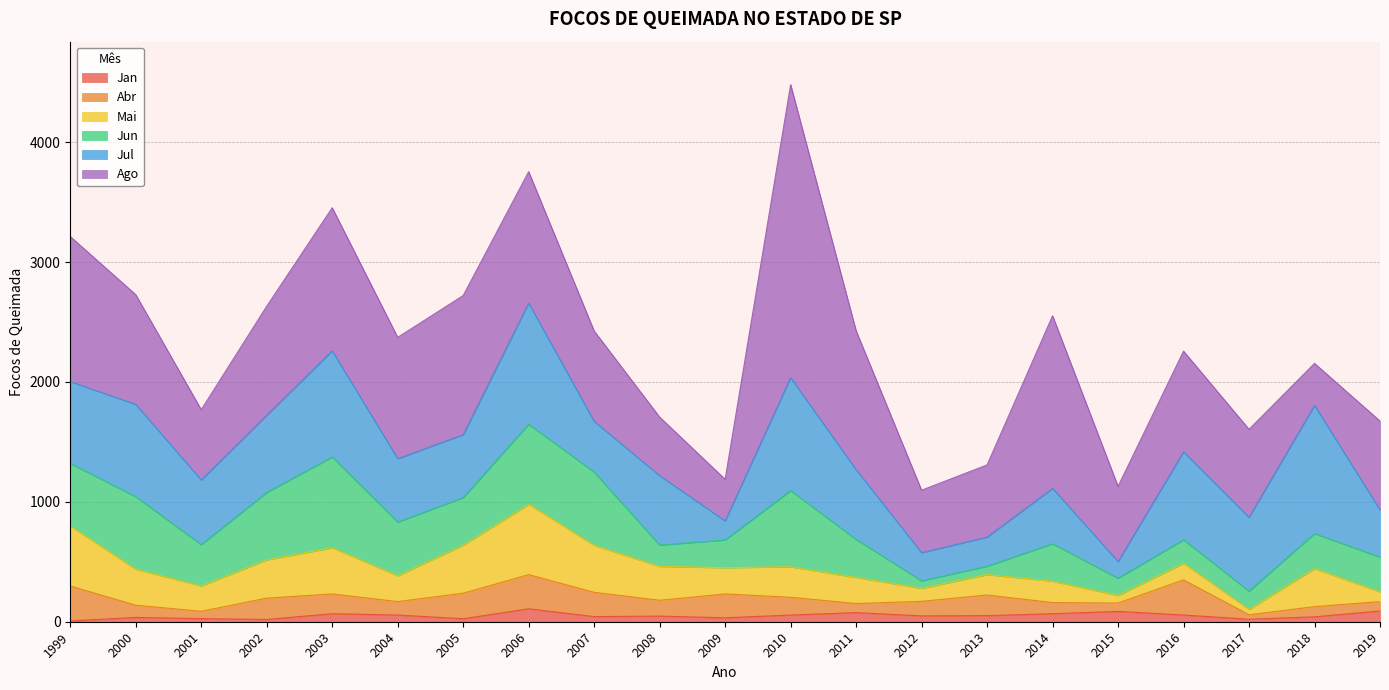

Rank the series at 2019 from highest to lowest value.

Ago, Jul, Jun, Jan, Mai, Abr